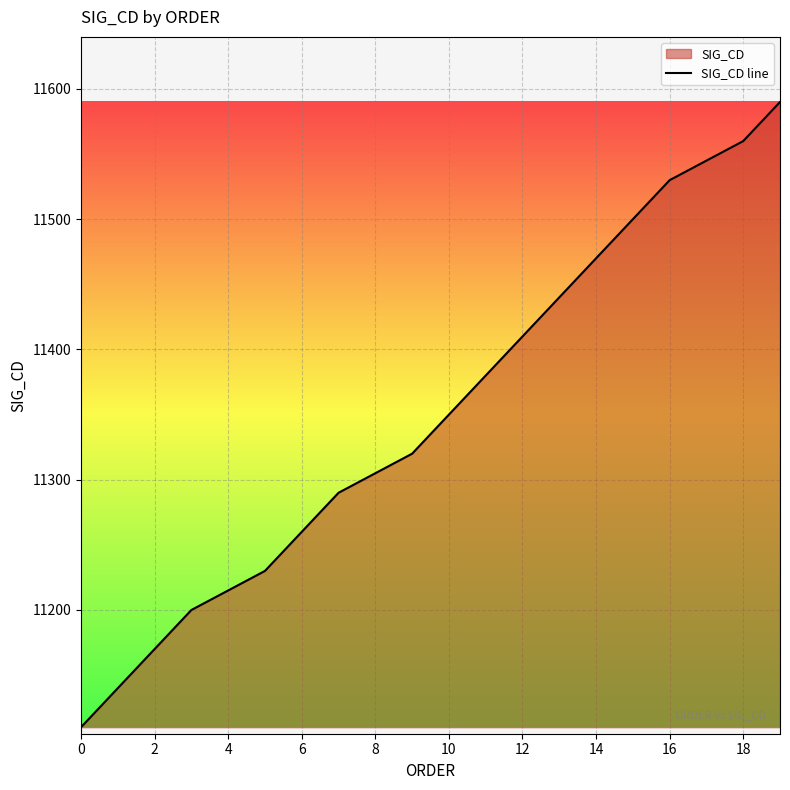

How many data points are less than 11350?

10